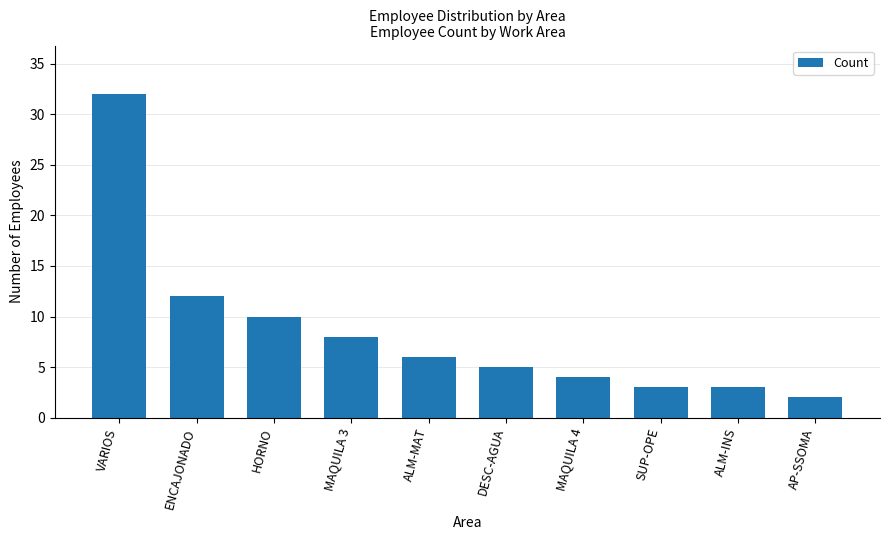

Reading left to right, transcribe all the data shown in this chart.

VARIOS=32	ENCAJONADO=12	HORNO=10	MAQUILA 3=8	ALM-MAT=6	DESC-AGUA=5	MAQUILA 4=4	SUP-OPE=3	ALM-INS=3	AP-SSOMA=2